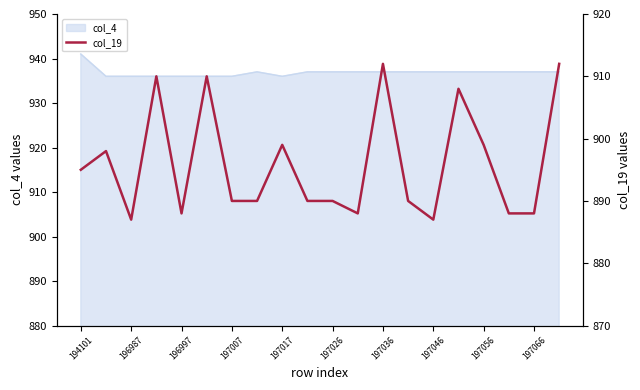

Which category has the highest value in the col_4 series?

194101